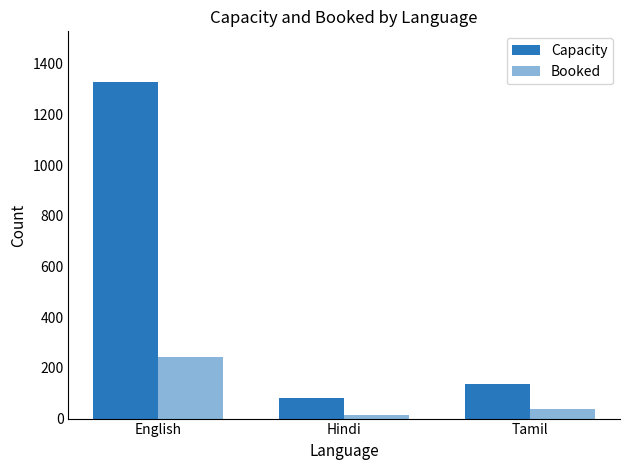

Reading right to left, list all the values displayed in this chart.

Capacity: Tamil=136	Hindi=81	English=1328
Booked: Tamil=37	Hindi=16	English=244